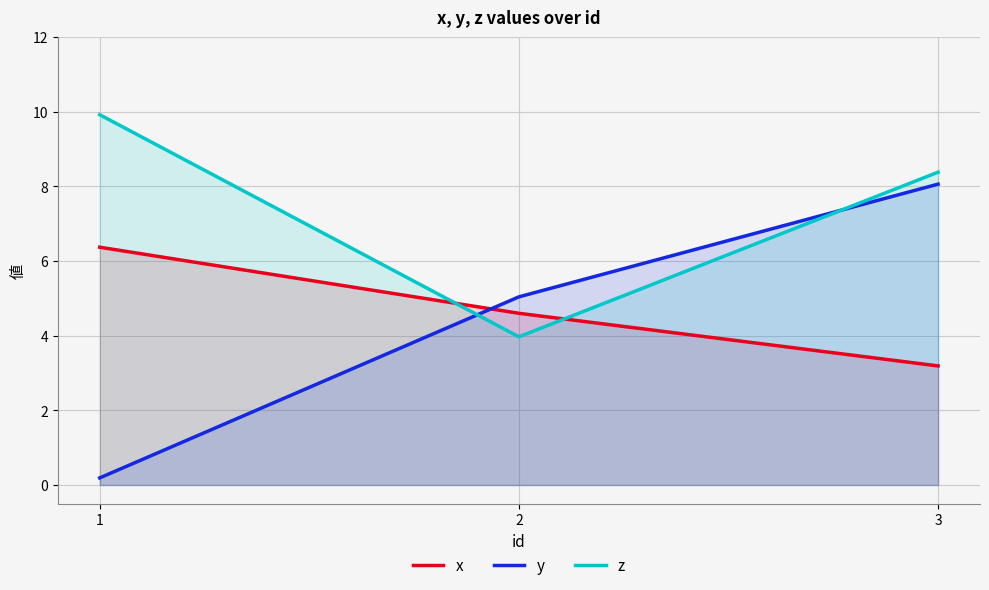

Between 1 and 3, which series saw the biggest shift?

y